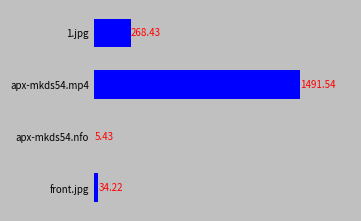

Approximately how many times larger is the value at apx-mkds54.mp4 compared to front.jpg?

43.6